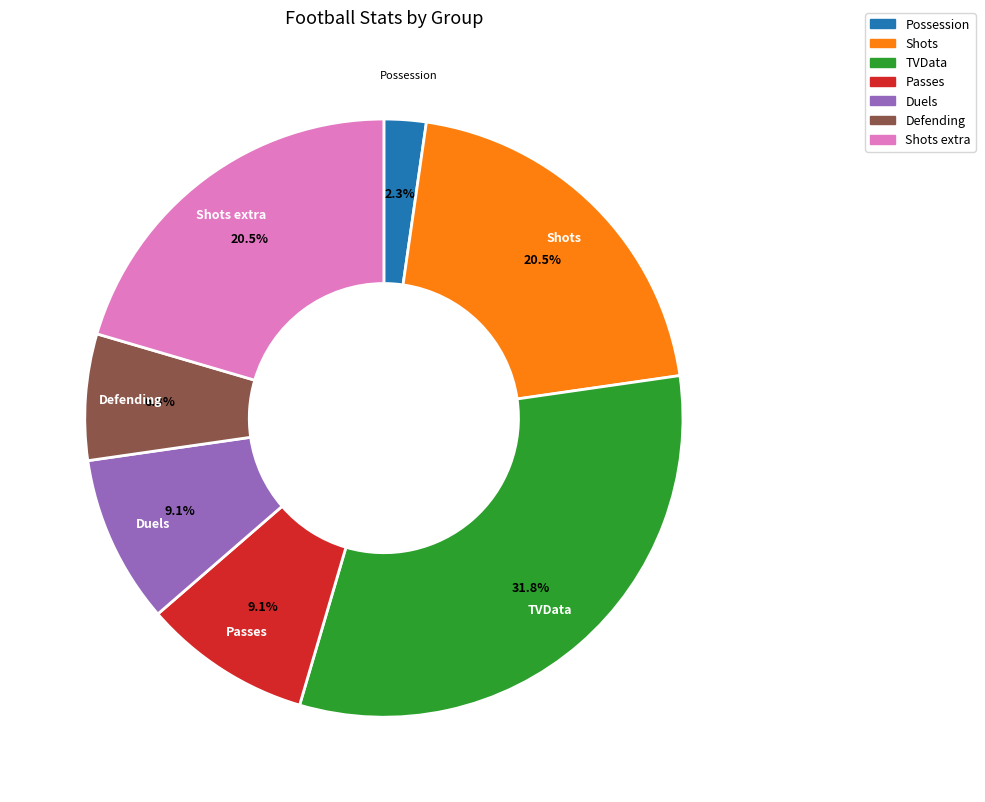

Is the sum of Passes and Possession greater than half?

No